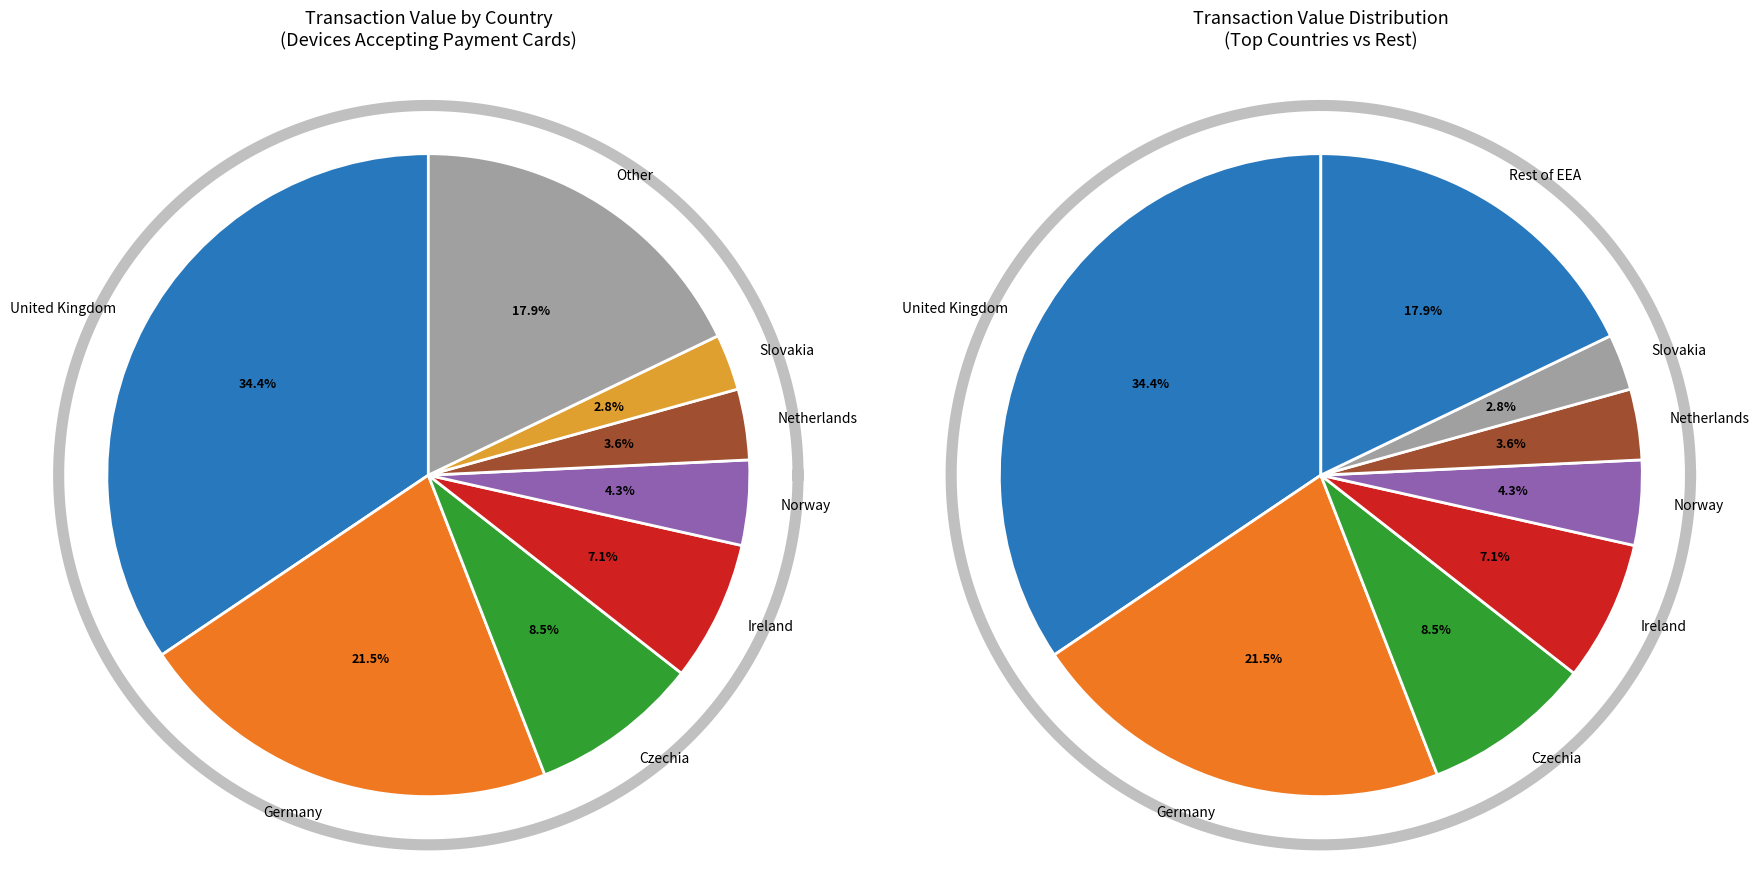

To the nearest percent, what is the combined percentage of United Kingdom and Iceland?

35%